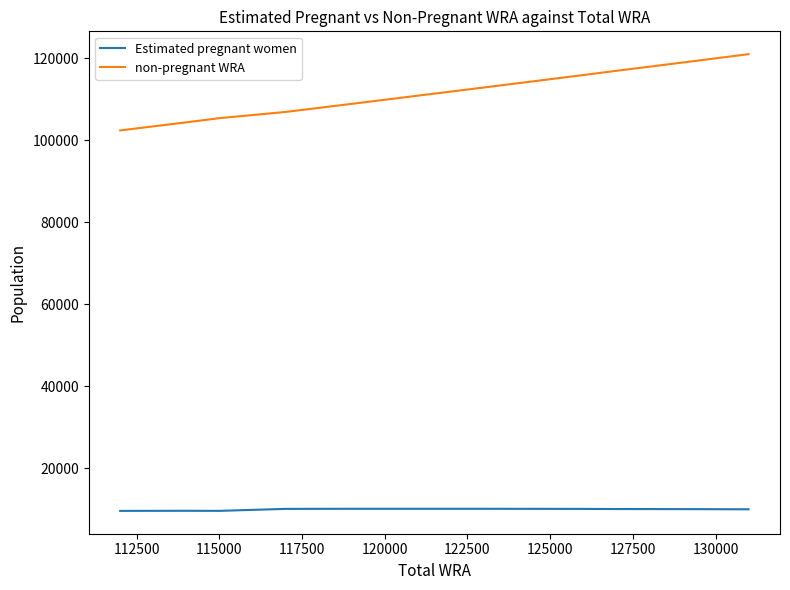

Rank the series by their average value, from highest to lowest.

non-pregnant WRA, Estimated pregnant women